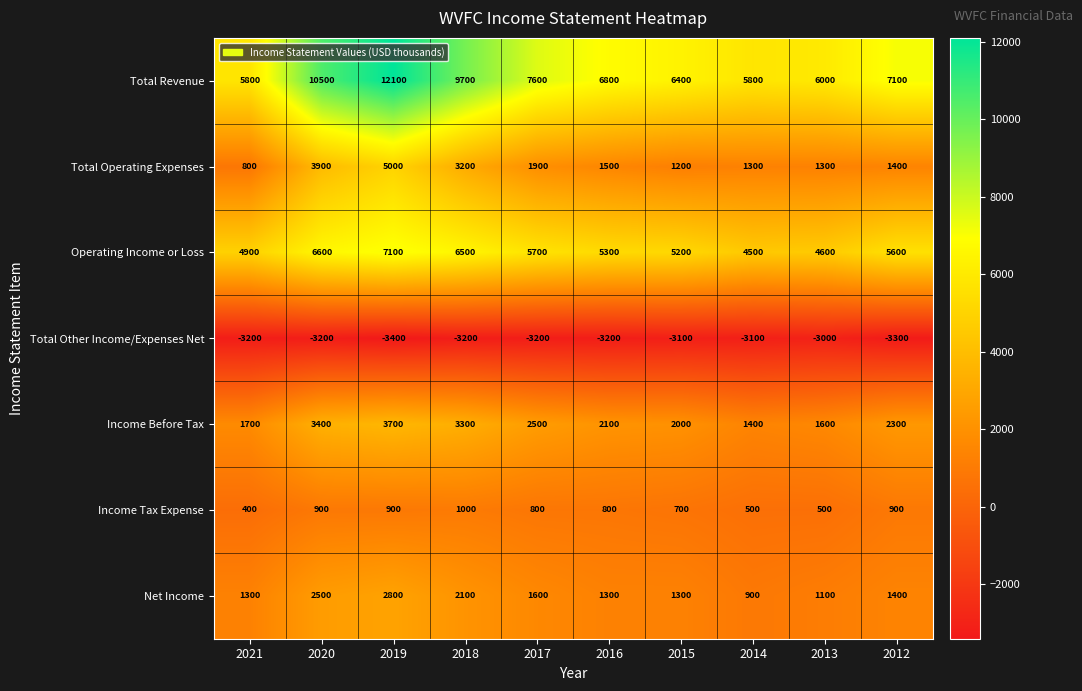

Which series changed the most between 2021 and 2018?

Total Revenue